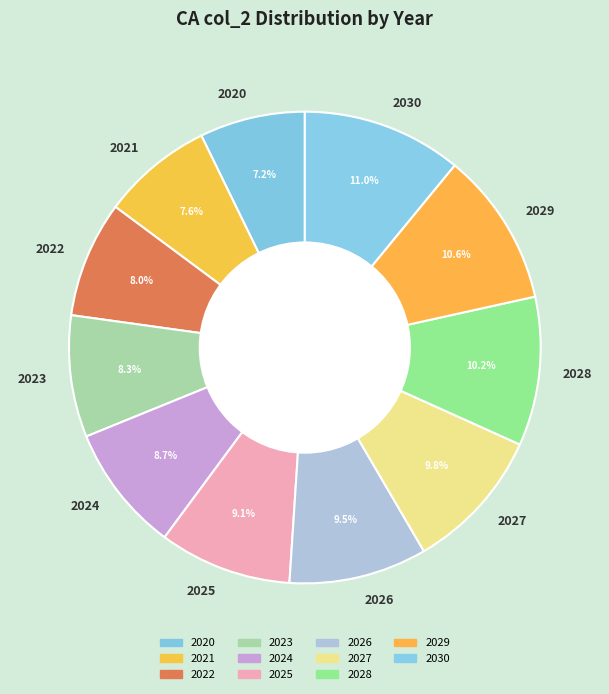

Is there any slice that represents more than half of the pie?

No